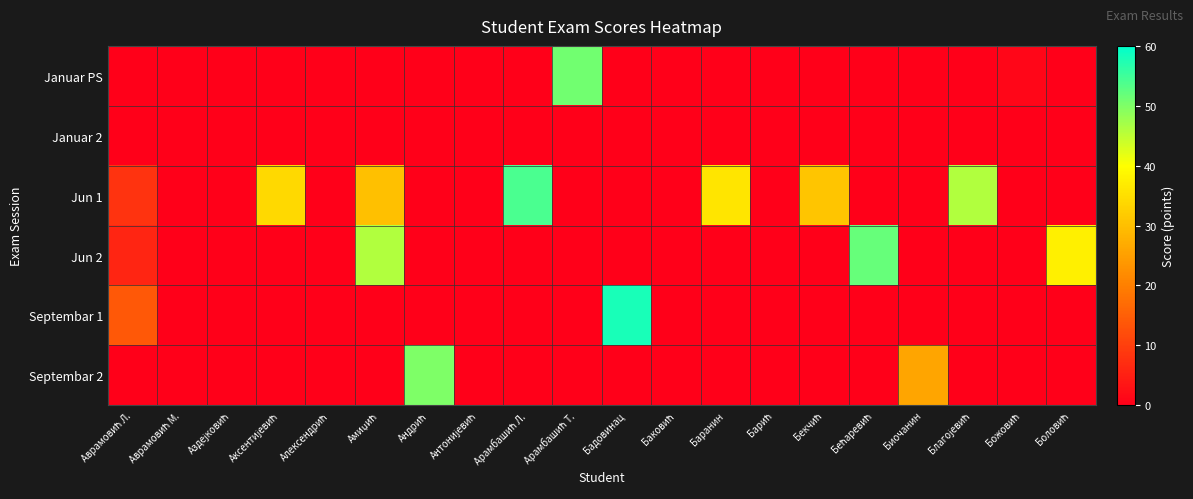

Reading right to left, transcribe all the data shown in this chart.

Januar PS: Боловић=0.0	Божовић=1.0	Благојевић=0.0	Биочанин=0.0	Бећаревић=0.0	Бекчић=0.0	Барић=0.0	Баранин=0.0	Баковић=0.0	Бадовинац=0.0	Арамбашић Т.=51.0	Арамбашић Л.=0.0	Антонијевић=0.0	Андрић=0.0	Амиџић=0.0	Алексендрић=0.0	Аксентијевић=0.0	Аздејковић=0.0	Аврамовић М.=0.0	Аврамовић Л.=0.0
Januar 2: Боловић=0.0	Божовић=0.0	Благојевић=0.0	Биочанин=0.0	Бећаревић=0.0	Бекчић=0.0	Барић=0.0	Баранин=0.0	Баковић=0.0	Бадовинац=0.0	Арамбашић Т.=0.0	Арамбашић Л.=0.0	Антонијевић=0.0	Андрић=0.0	Амиџић=0.0	Алексендрић=0.0	Аксентијевић=0.0	Аздејковић=0.0	Аврамовић М.=0.0	Аврамовић Л.=0.0
Jun 1: Боловић=0.0	Божовић=0.0	Благојевић=46.0	Биочанин=0.0	Бећаревић=0.0	Бекчић=31.0	Барић=0.0	Баранин=36.0	Баковић=0.0	Бадовинац=0.0	Арамбашић Т.=0.0	Арамбашић Л.=54.0	Антонијевић=0.0	Андрић=0.0	Амиџић=30.0	Алексендрић=0.0	Аксентијевић=34.0	Аздејковић=0.0	Аврамовић М.=0.0	Аврамовић Л.=8.0
Jun 2: Боловић=37.5	Божовић=0.0	Благојевић=0.0	Биочанин=0.0	Бећаревић=52.0	Бекчић=0.0	Барић=0.0	Баранин=0.0	Баковић=0.0	Бадовинац=0.0	Арамбашић Т.=0.0	Арамбашић Л.=0.0	Антонијевић=0.0	Андрић=0.0	Амиџић=46.0	Алексендрић=0.0	Аксентијевић=0.0	Аздејковић=0.0	Аврамовић М.=0.0	Аврамовић Л.=6.0
Septembar 1: Боловић=0.0	Божовић=0.0	Благојевић=0.0	Биочанин=0.0	Бећаревић=0.0	Бекчић=0.0	Барић=0.0	Баранин=0.0	Баковић=0.0	Бадовинац=58.0	Арамбашић Т.=0.0	Арамбашић Л.=0.0	Антонијевић=0.0	Андрић=0.0	Амиџић=0.0	Алексендрић=0.0	Аксентијевић=0.0	Аздејковић=0.0	Аврамовић М.=0.0	Аврамовић Л.=14.0
Septembar 2: Боловић=0.0	Божовић=0.0	Благојевић=0.0	Биочанин=26.0	Бећаревић=0.0	Бекчић=0.0	Барић=0.0	Баранин=0.0	Баковић=0.0	Бадовинац=0.0	Арамбашић Т.=0.0	Арамбашић Л.=0.0	Антонијевић=0.0	Андрић=50.0	Амиџић=0.0	Алексендрић=0.0	Аксентијевић=0.0	Аздејковић=0.0	Аврамовић М.=0.0	Аврамовић Л.=0.0